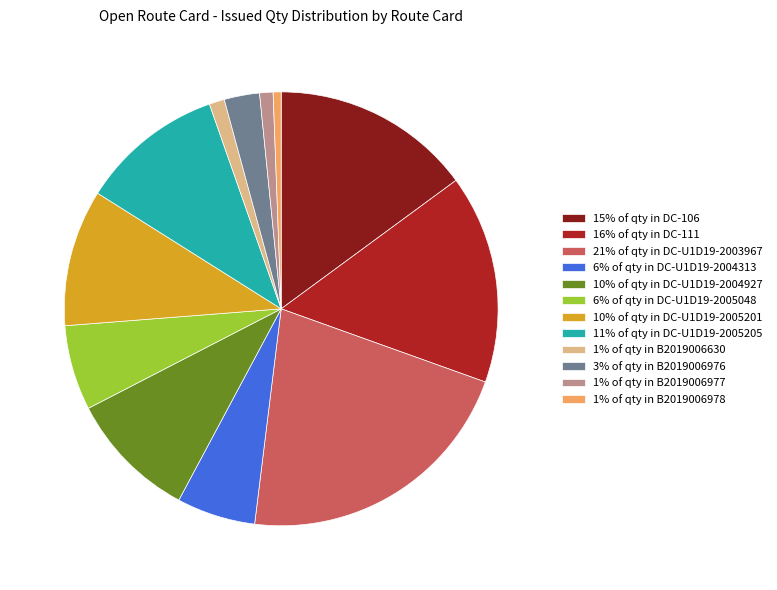

Which category has the biggest portion of the pie?

21% of qty in DC-U1D19-2003967